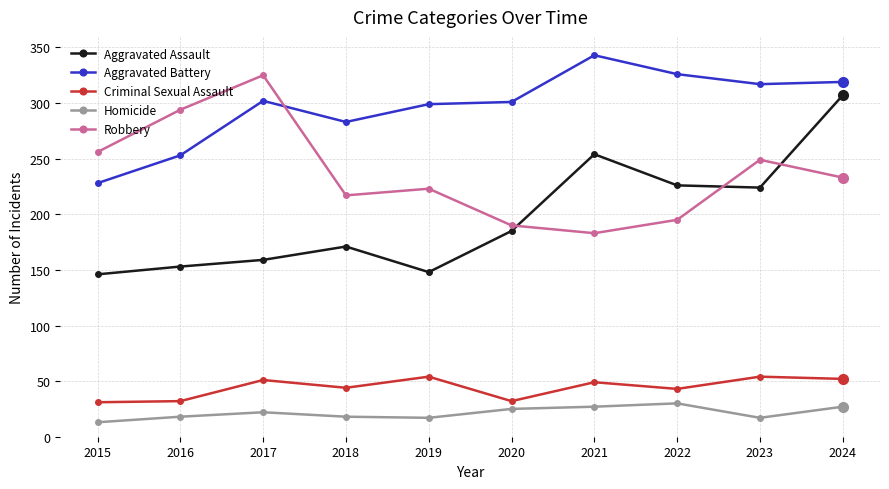

What is the sum of all Aggravated Battery values?

2971